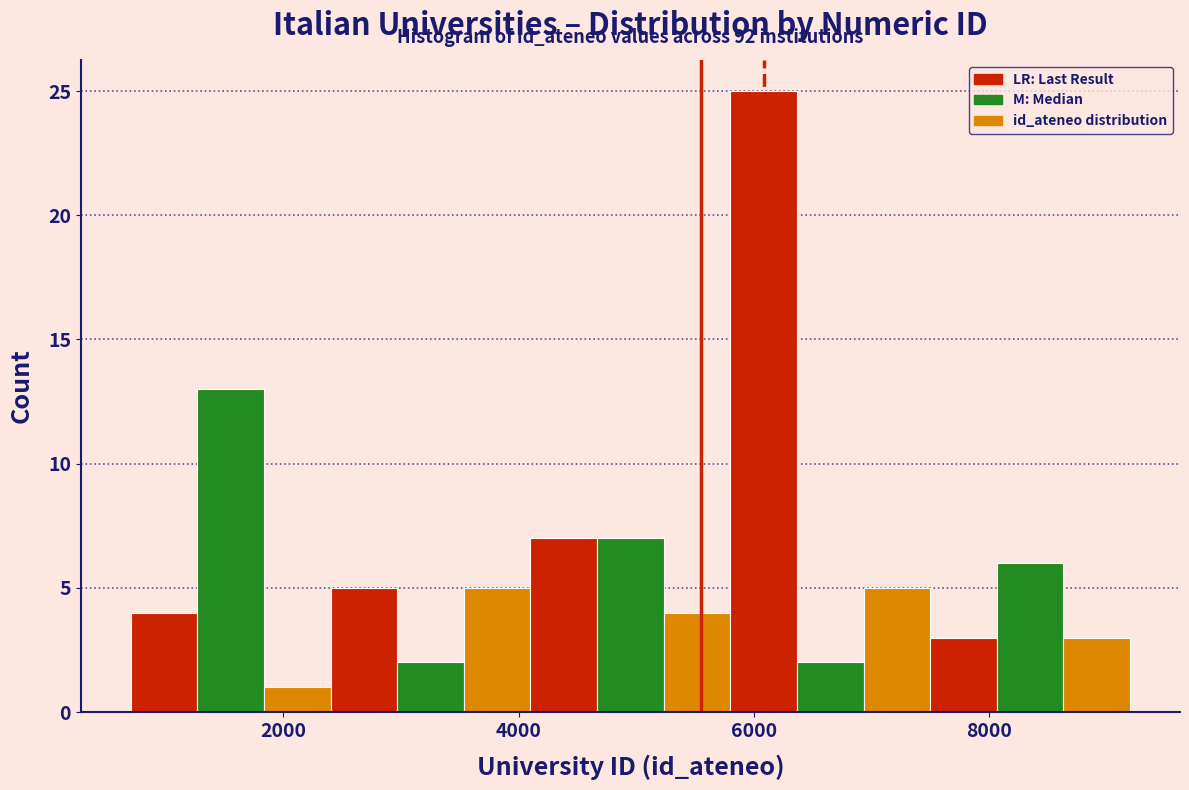

Around what value on the x-axis is the tallest bar? Give the approximate position of its centre, as read against the axis.

6000